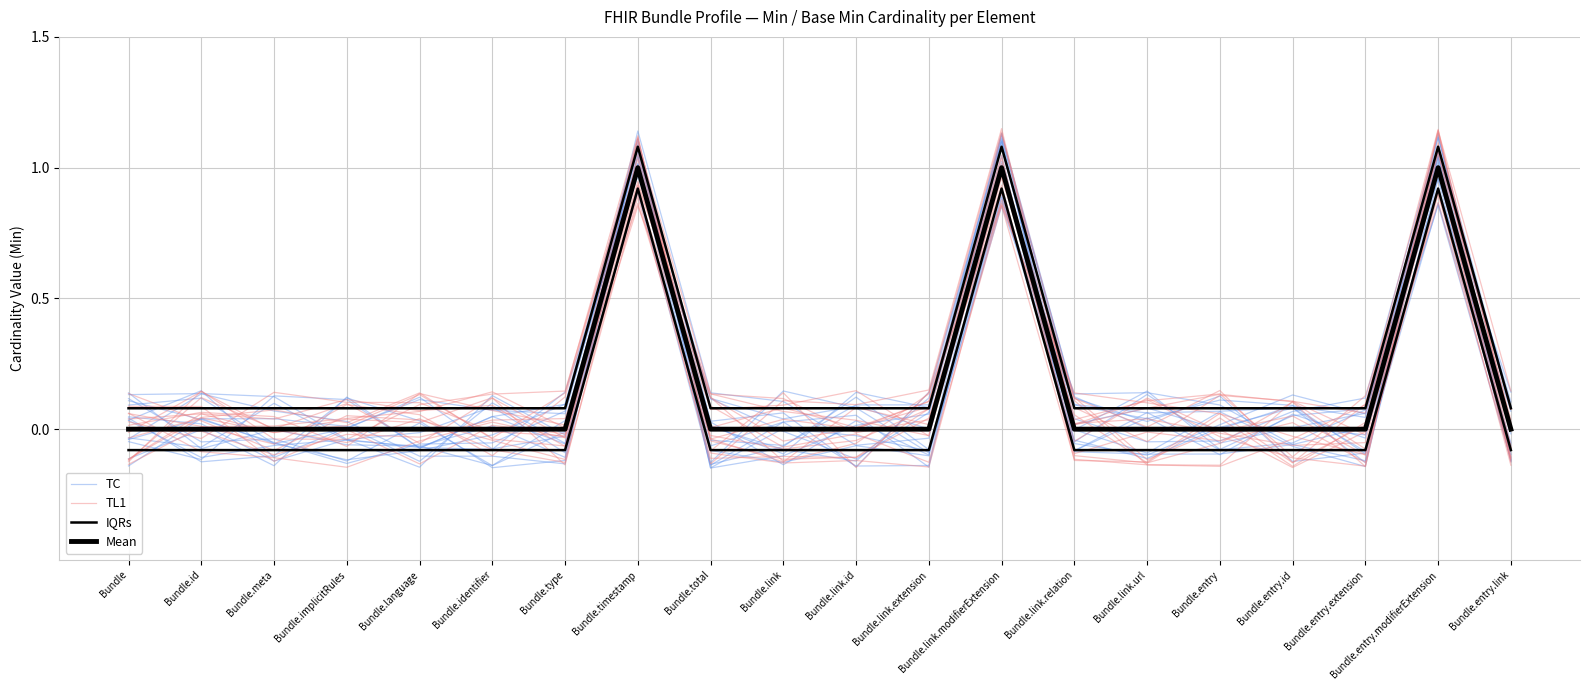

Is it true that TL1 equals 0.1 at Bundle.implicitRules?

False